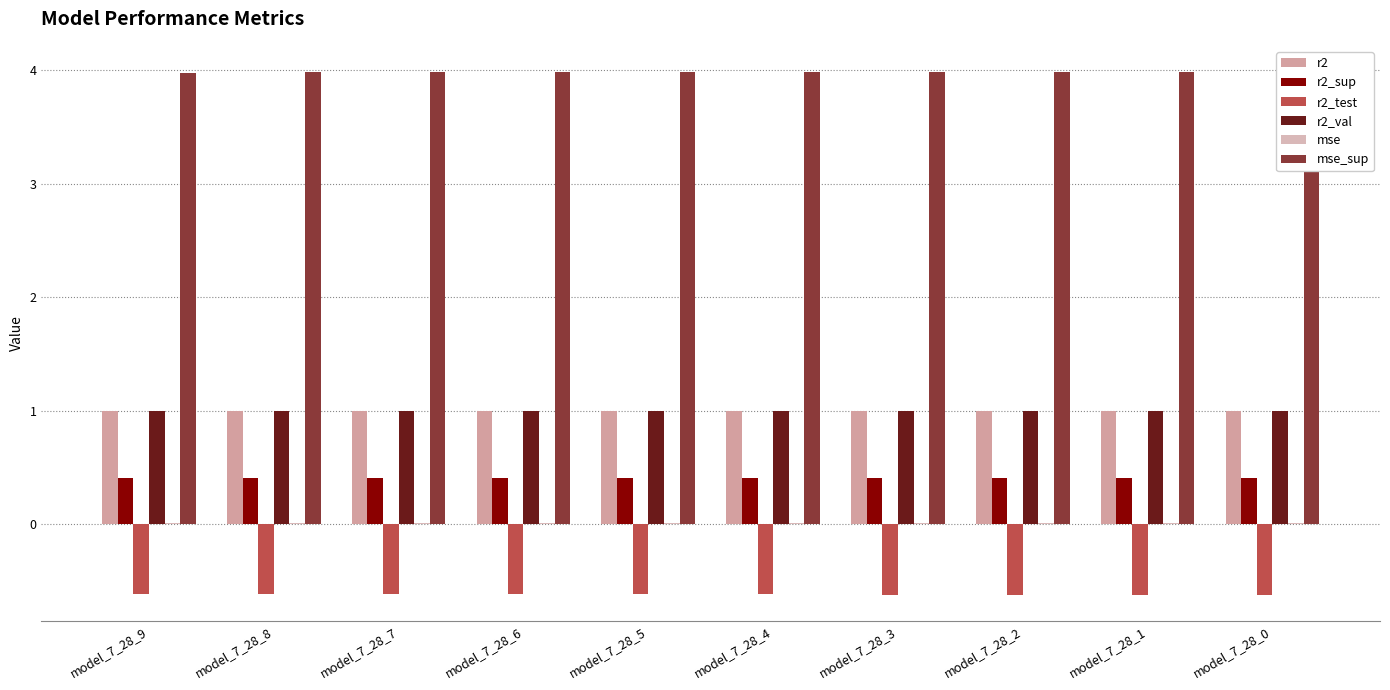

How many bars are there in total?

60